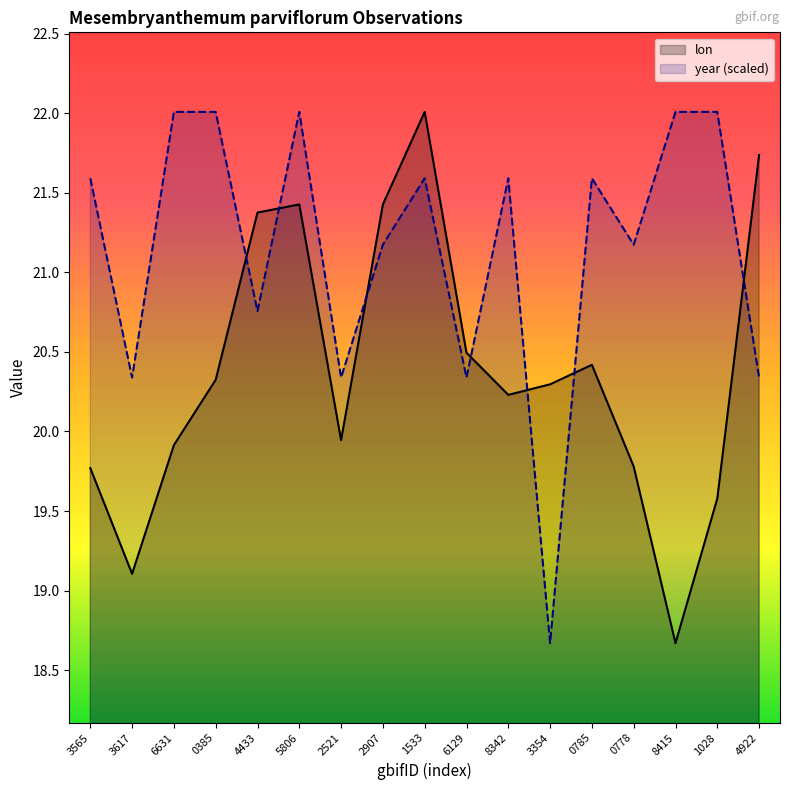

List the series in order of their overall mean, lowest first.

lon, year (scaled)